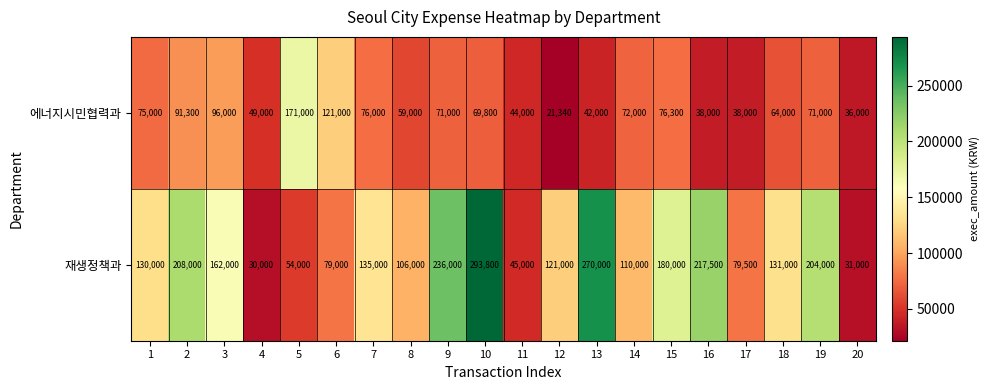

What is the difference between the maximum and minimum values in the 재생정책과 series?

263800